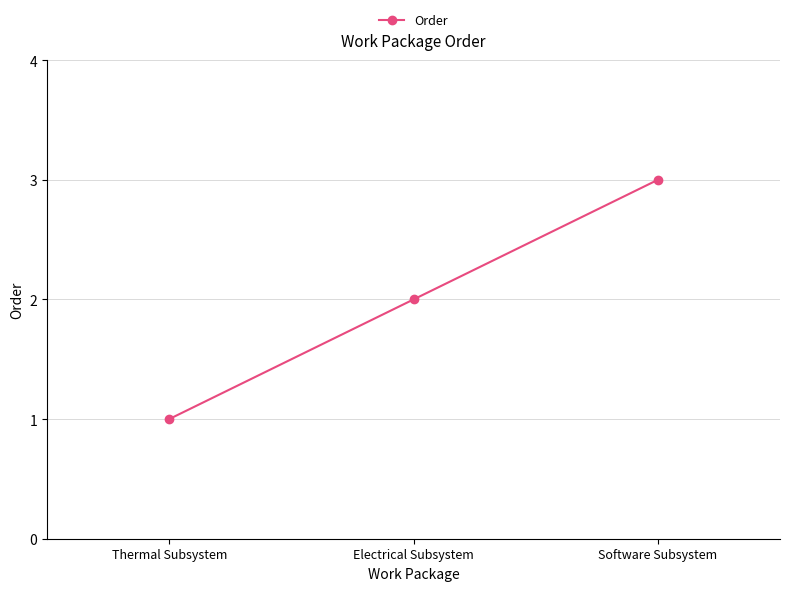

What is the greatest value displayed?

3